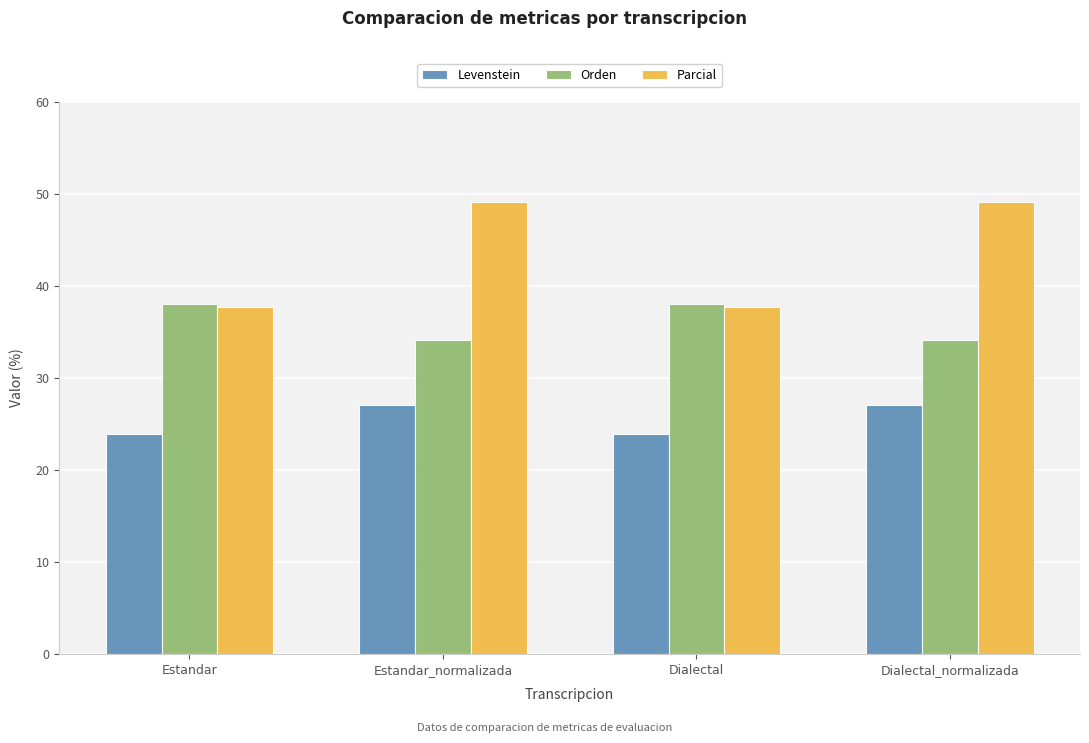

Is it true that Orden equals 17.7 at Estandar?

False